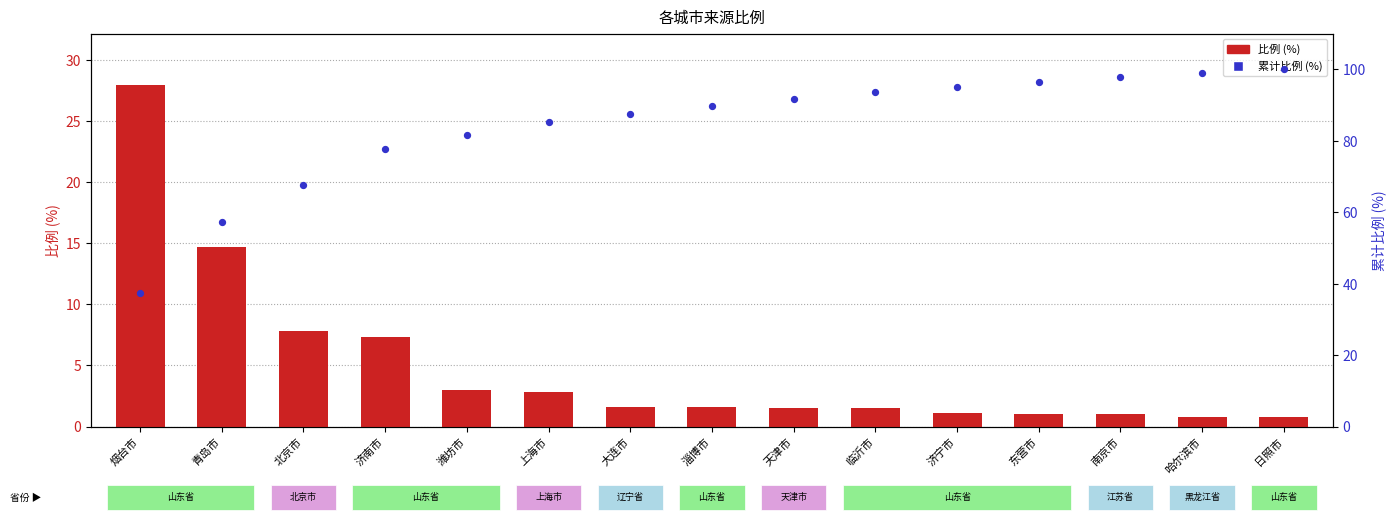

What are all the series names shown in the legend?

比例 (%), 累计比例 (%)